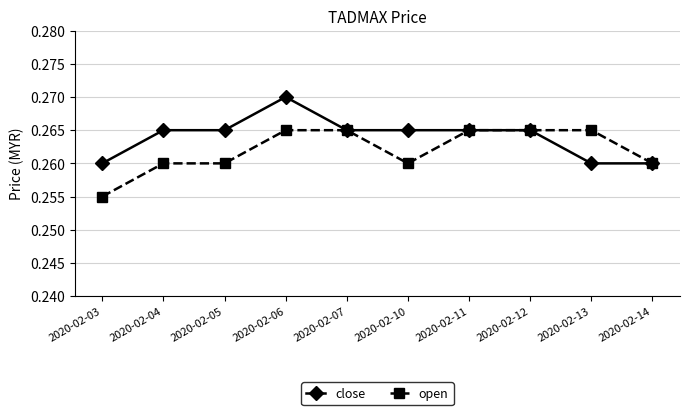

Rank the series at 2020-02-13 from highest to lowest value.

open, close